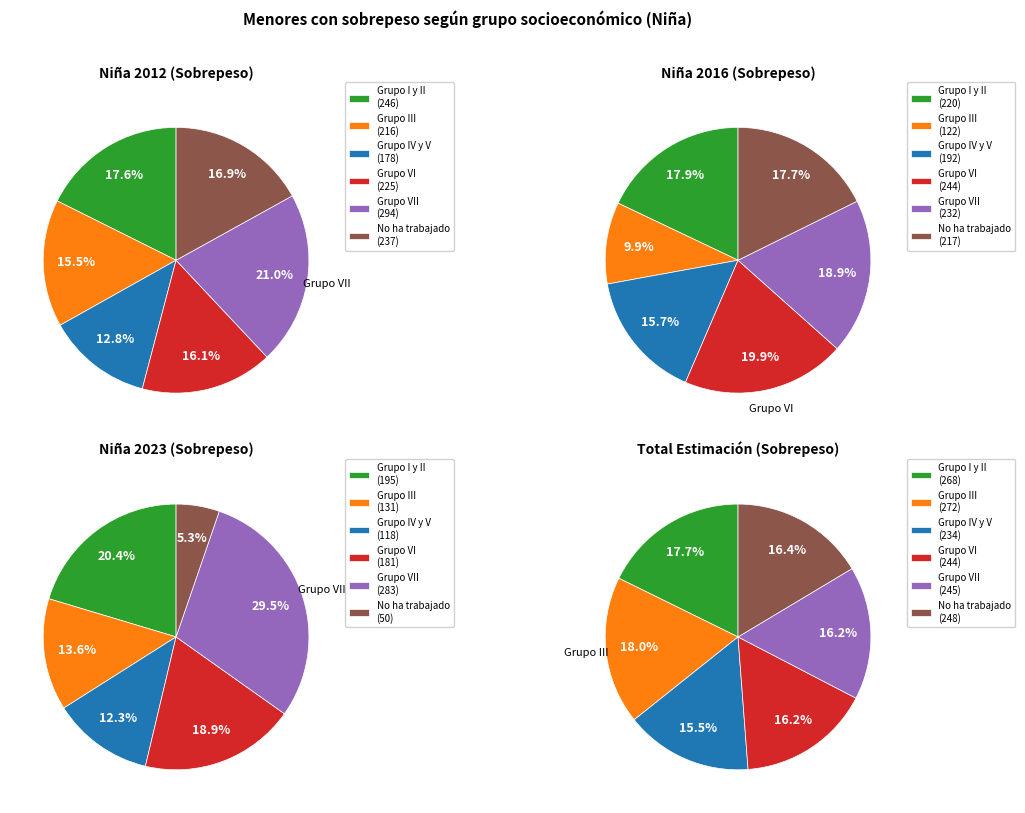

To the nearest percent, what portion does Grupo III represent?

15%